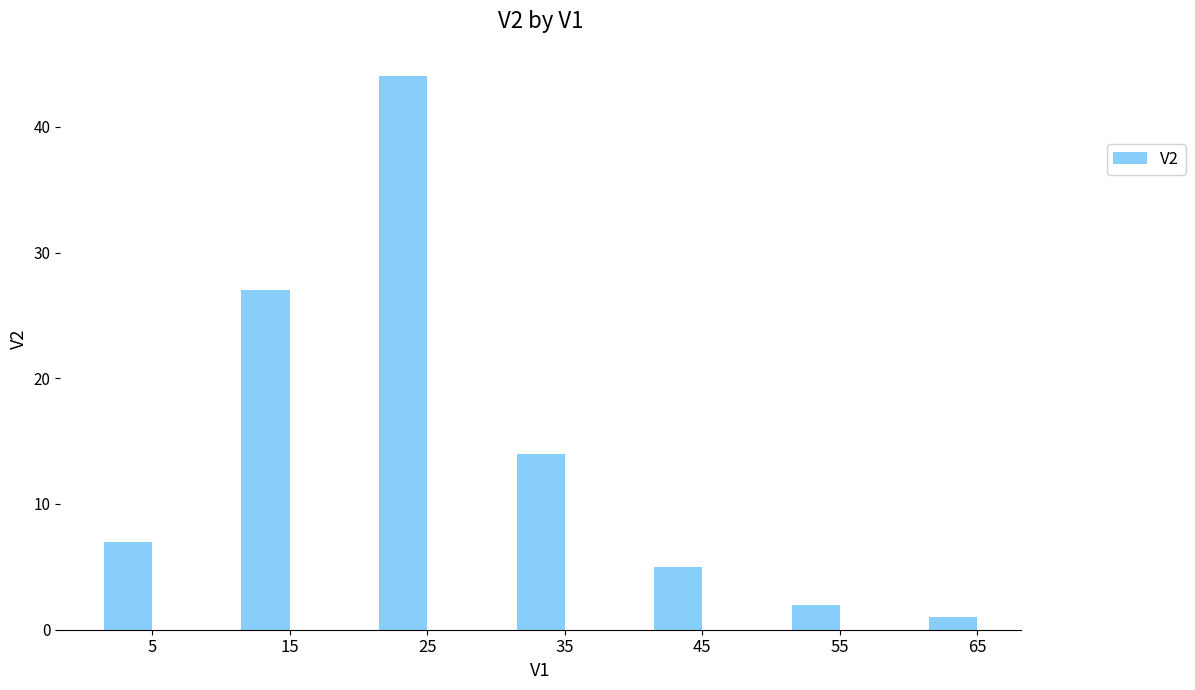

Which category has the lowest value across all series?

65